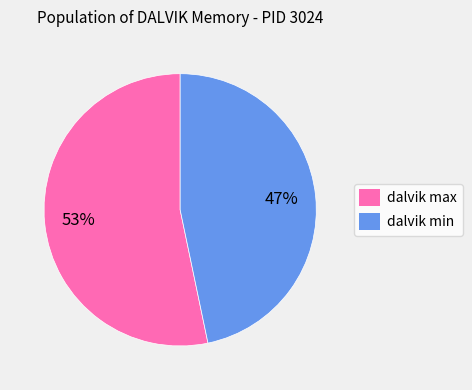

Count the number of slices in the pie.

2